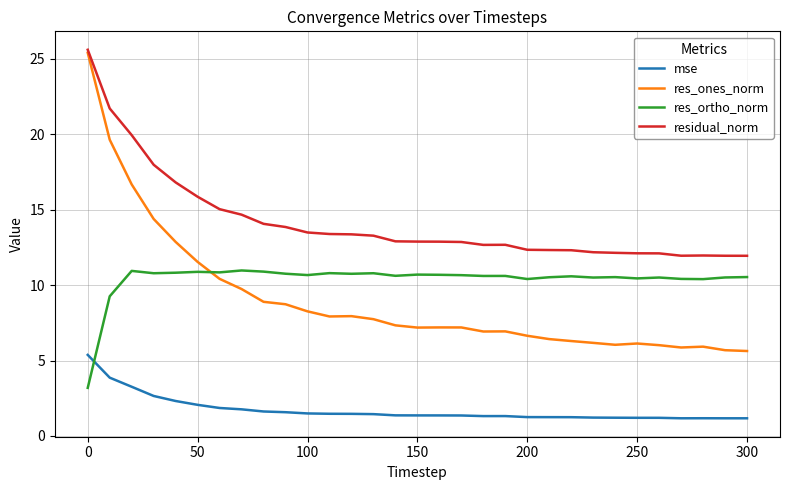

True or false: res_ortho_norm and res_ones_norm cross at least once.

True